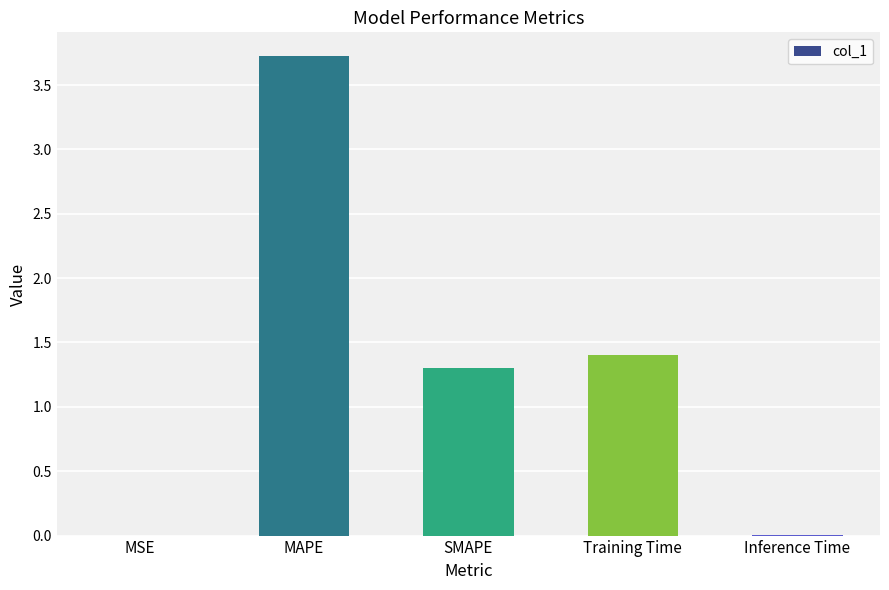

What is the sum of all values?

6.4